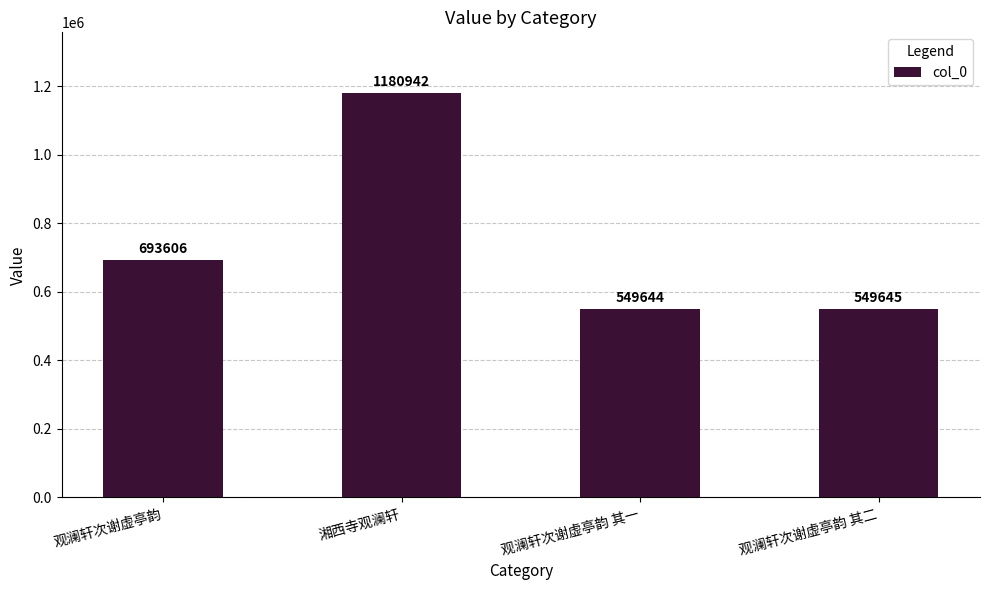

Read the value at 观澜轩次谢虚亭韵 其二.

549645